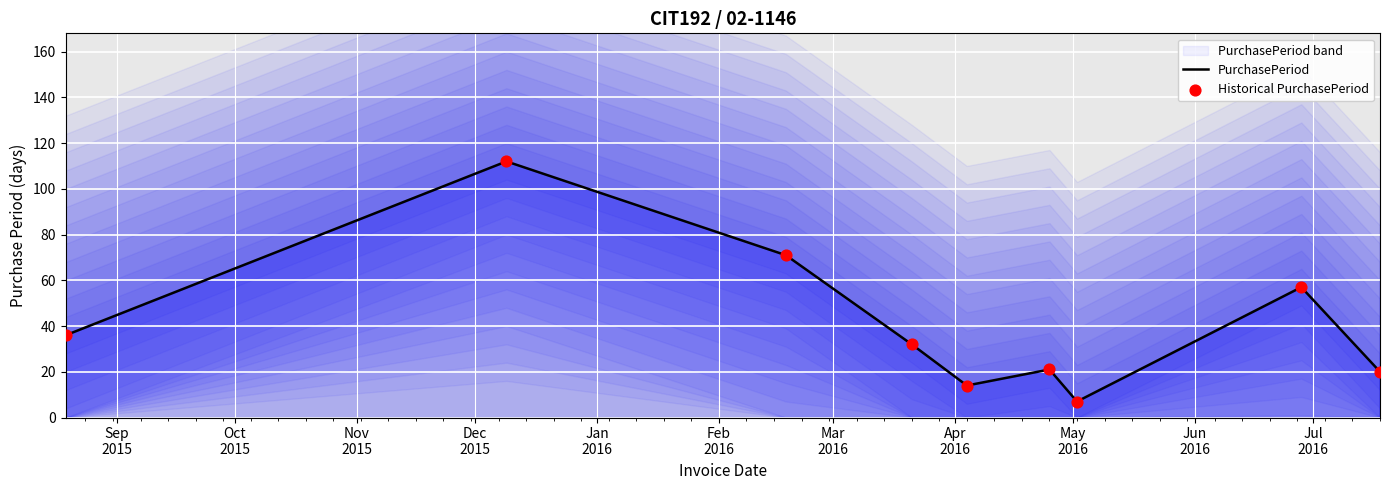

Which series contains the lowest Y value?

PurchasePeriod